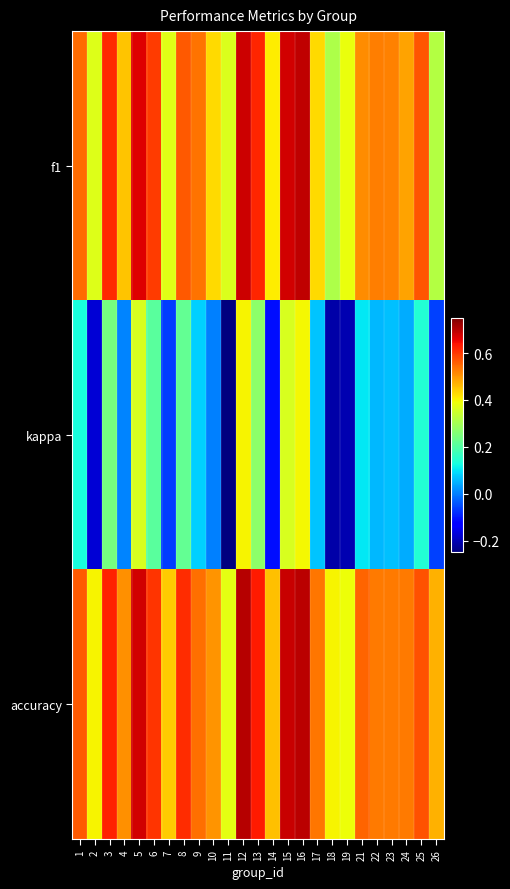

Reading left to right, extract all data points from this chart.

f1: 1=0.5	2=0.4	3=0.6	4=0.5	5=0.7	6=0.6	7=0.4	8=0.6	9=0.5	10=0.4	11=0.4	12=0.7	13=0.6	14=0.4	15=0.7	16=0.7	17=0.4	18=0.3	19=0.4	21=0.5	22=0.5	23=0.5	24=0.5	25=0.6	26=0.3
kappa: 1=0.1	2=-0.2	3=0.2	4=0.0	5=0.4	6=0.2	7=-0.1	8=0.2	9=0.1	10=0.0	11=-0.2	12=0.4	13=0.3	14=-0.1	15=0.4	16=0.4	17=0.1	18=-0.2	19=-0.2	21=0.1	22=0.1	23=0.1	24=0.0	25=0.1	26=-0.1
accuracy: 1=0.6	2=0.4	3=0.6	4=0.5	5=0.7	6=0.6	7=0.4	8=0.6	9=0.5	10=0.5	11=0.4	12=0.7	13=0.6	14=0.5	15=0.7	16=0.7	17=0.5	18=0.4	19=0.4	21=0.6	22=0.5	23=0.5	24=0.5	25=0.6	26=0.5